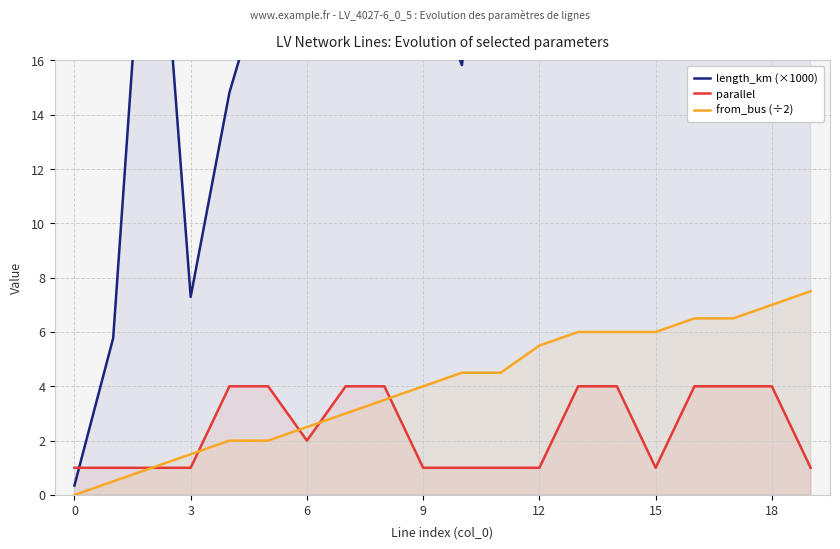

The length_km (×1000) series shows 22.4 at 8. True or false?

True